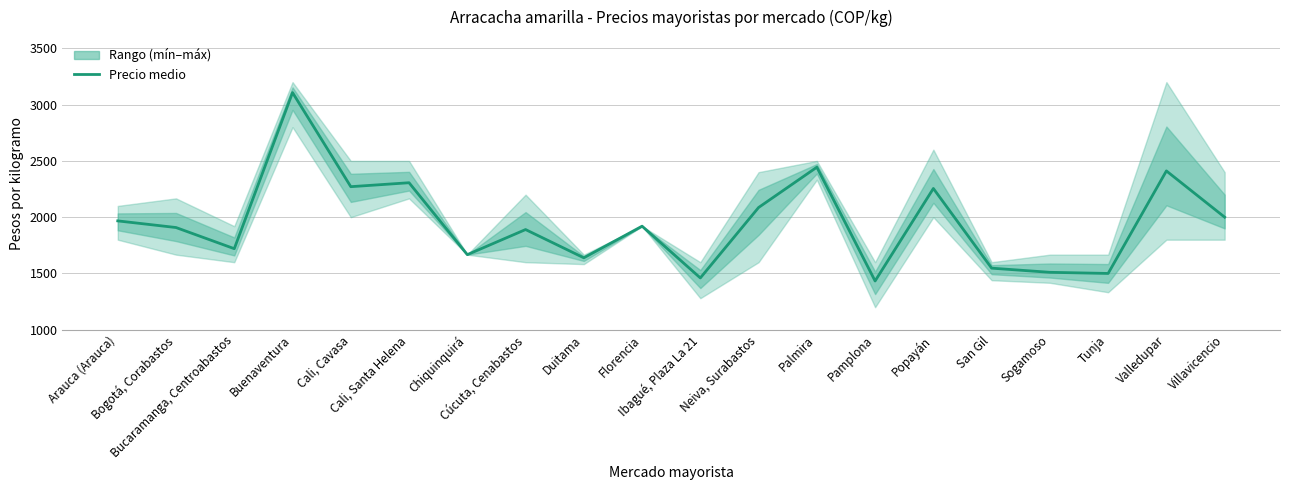

At which label does the data first exceed 1920?

Arauca (Arauca)